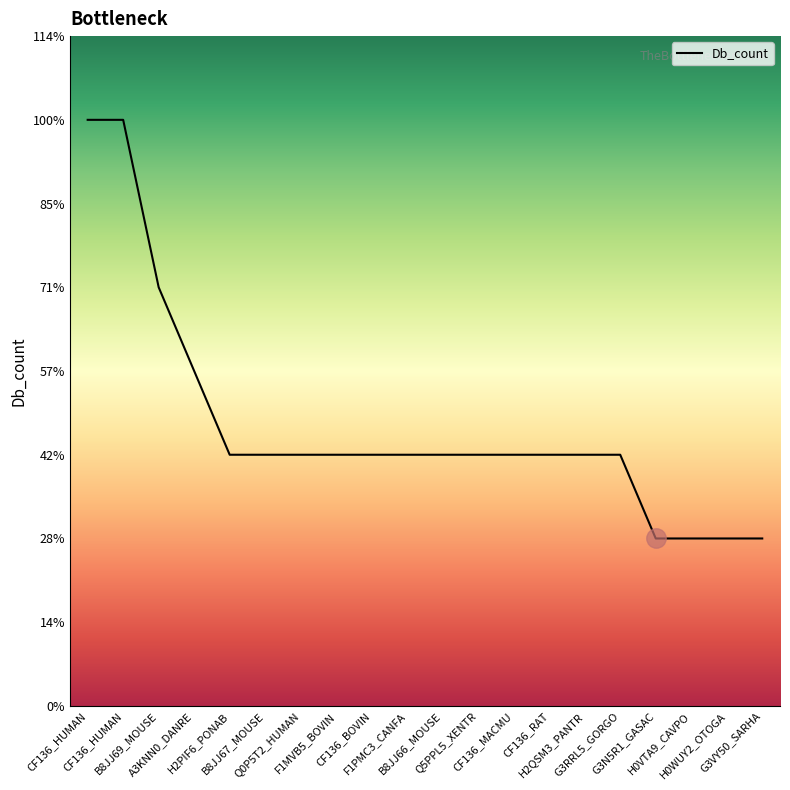

True or false: there are more than 1 points higher than both neighbors.

False